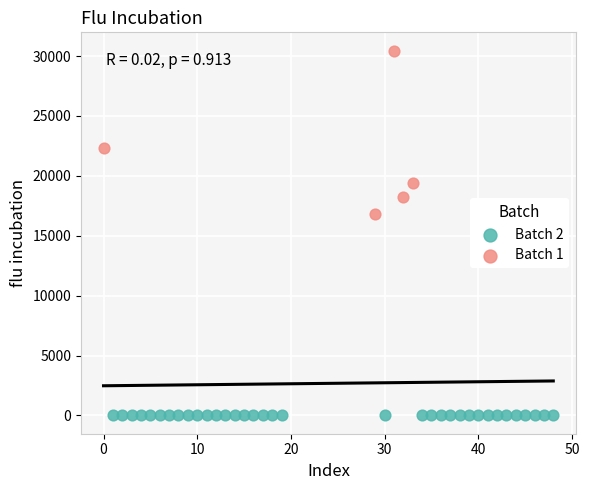

Which series contains the lowest Y value?

Batch 2